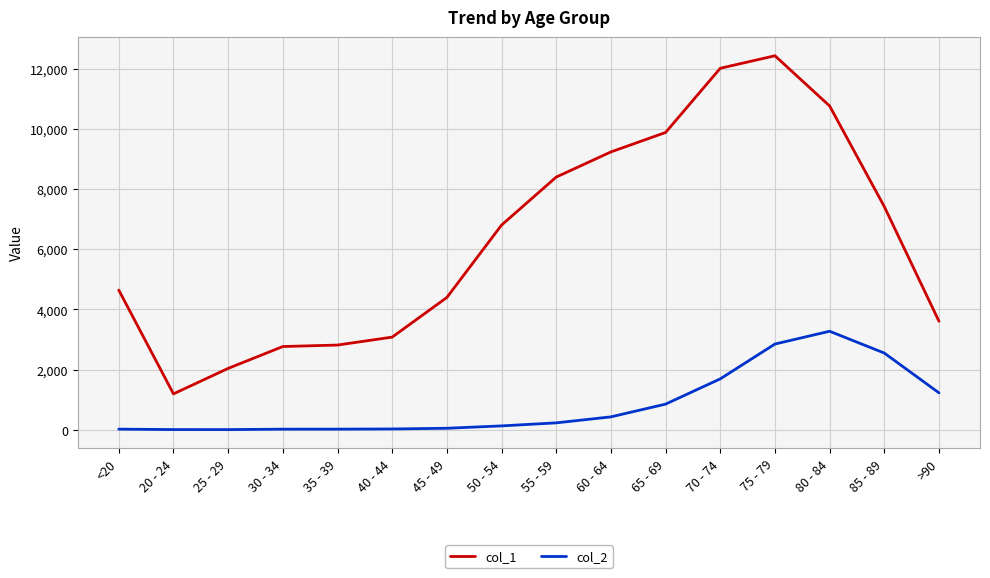

Is the value of col_2 at 80 - 84 greater than the value of col_1 at 35 - 39?

Yes